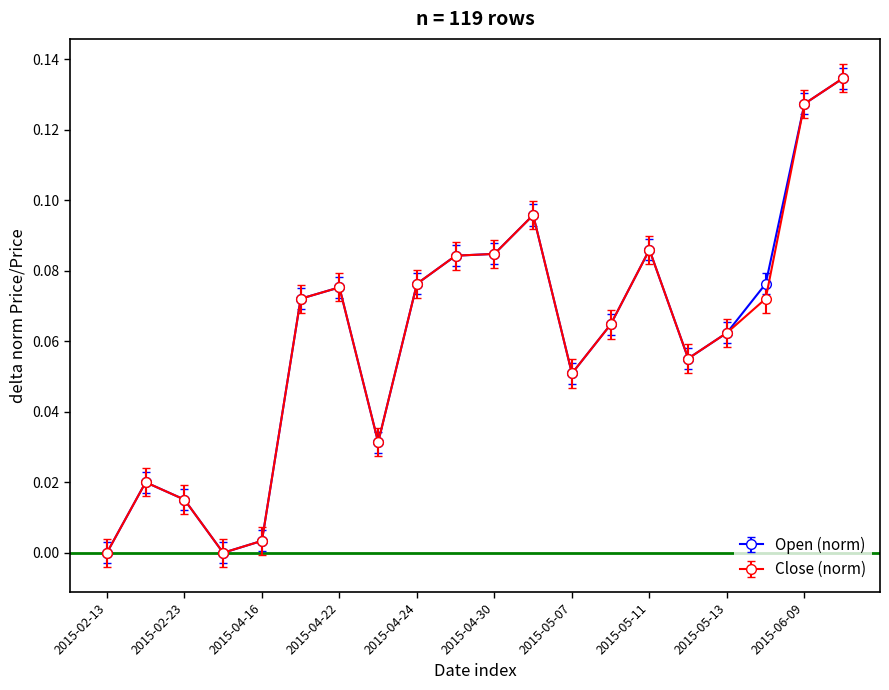

True or false: Open (norm) has more than 2 interior local peaks.

True